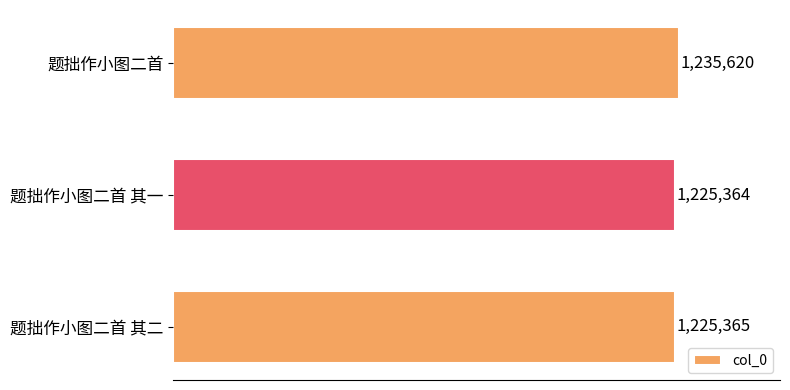

List the labels in order of value, smallest first.

题拙作小图二首 其一, 题拙作小图二首 其二, 题拙作小图二首